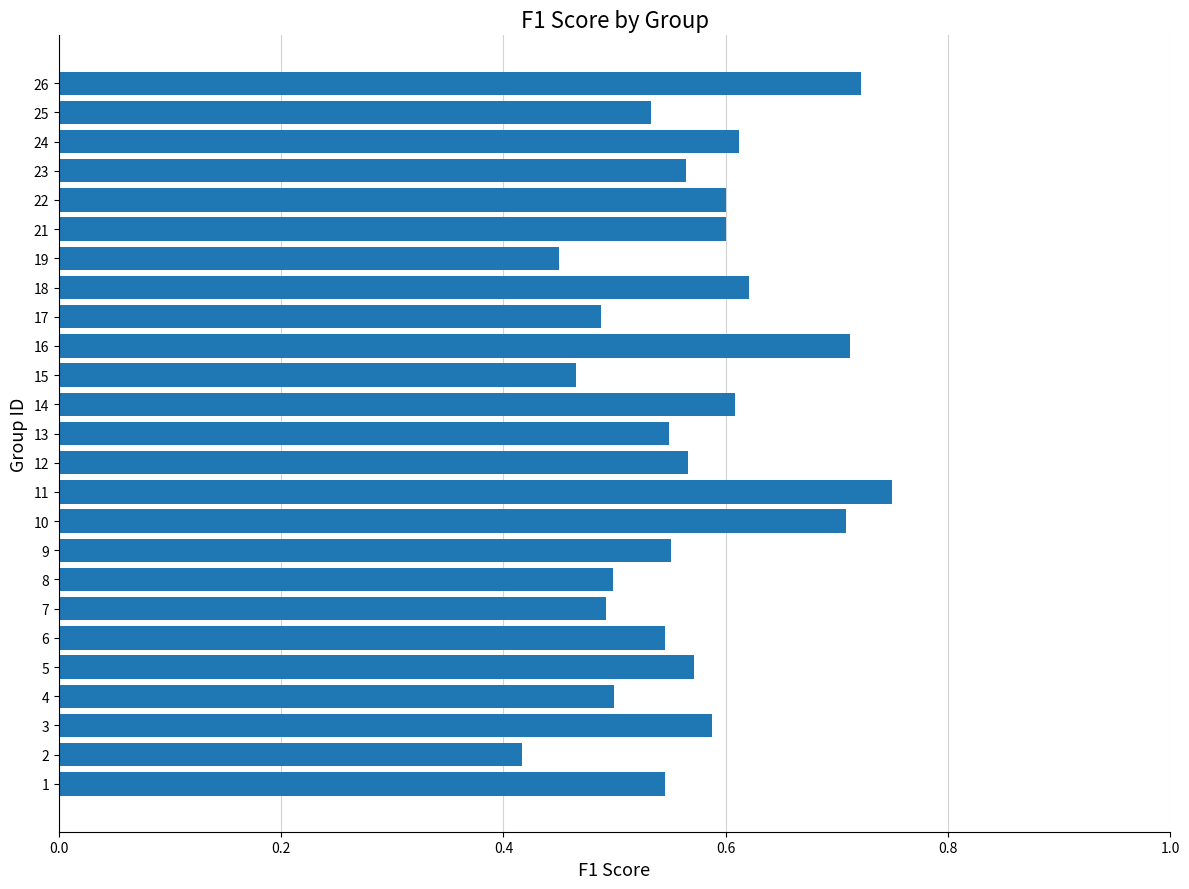

Does the chart contain any negative values?

No